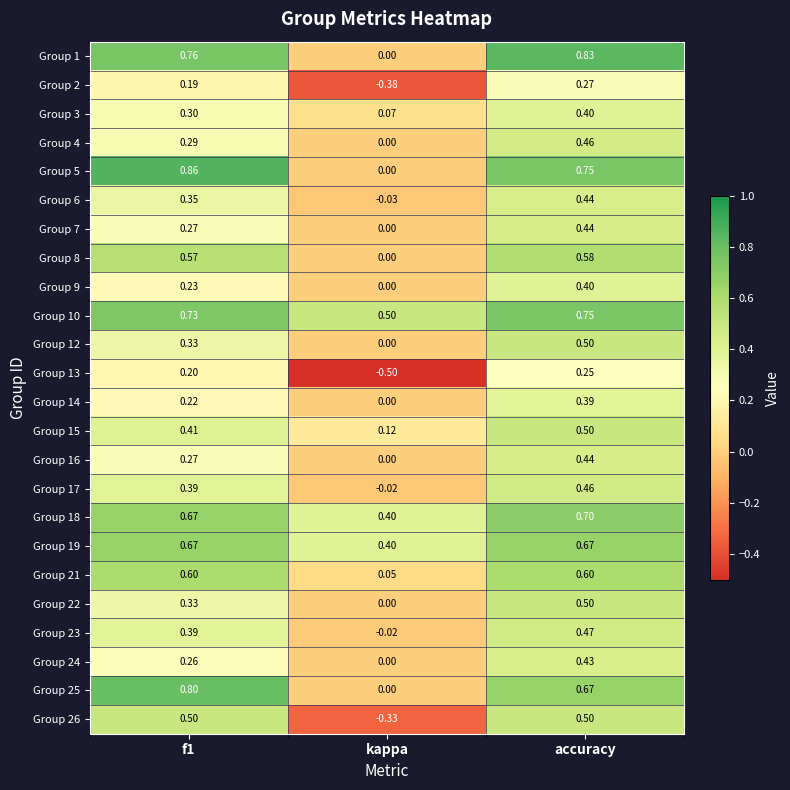

Count the number of data series in this chart.

24